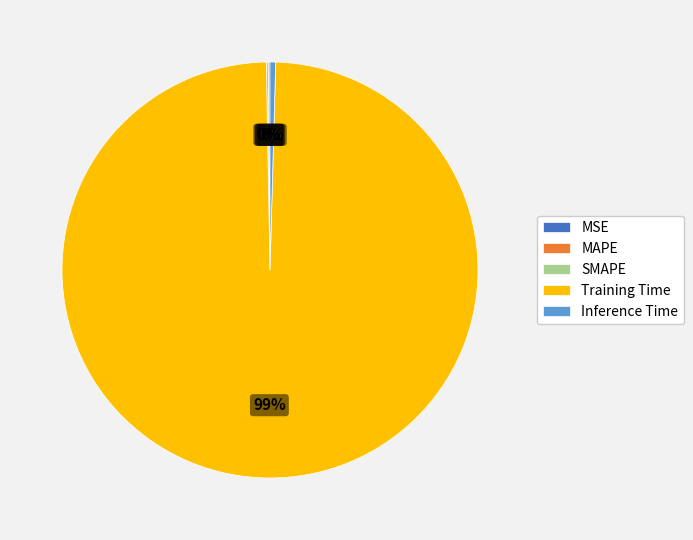

Which category accounts for the majority?

Training Time